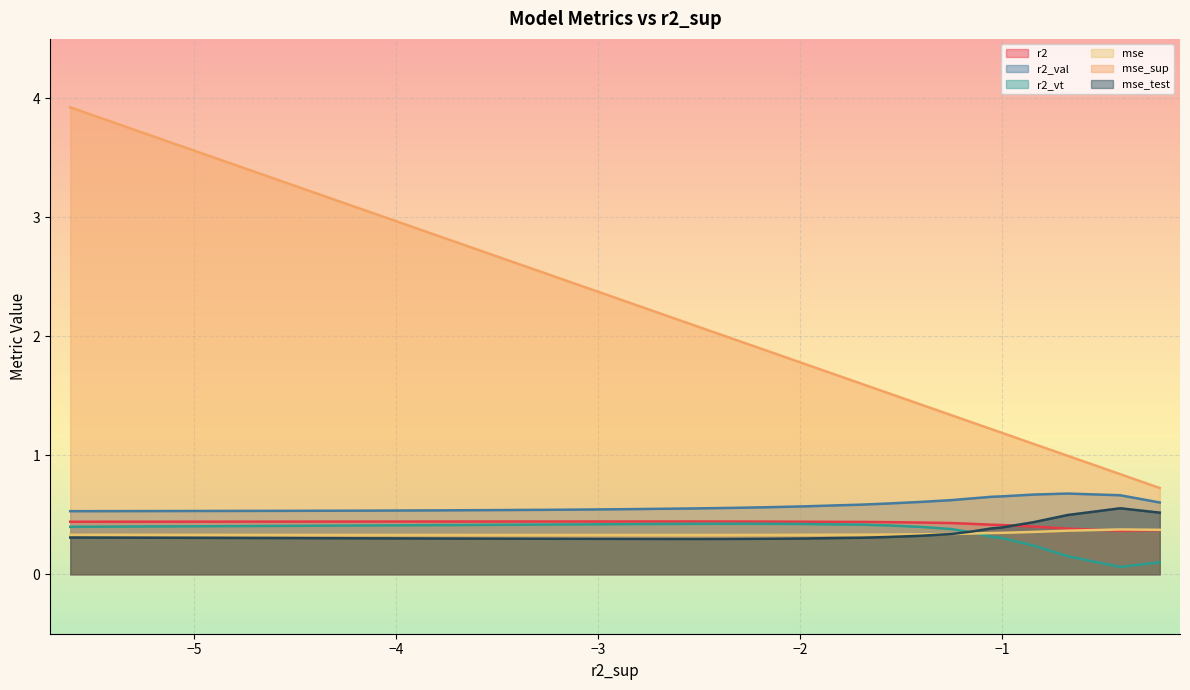

True or false: mse has a value of 0.2 at 13.

False